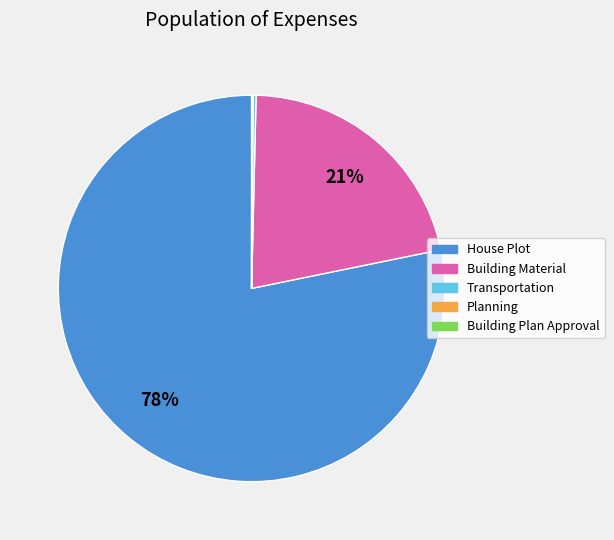

The House Plot slice represents 67% of the pie. True or false?

False